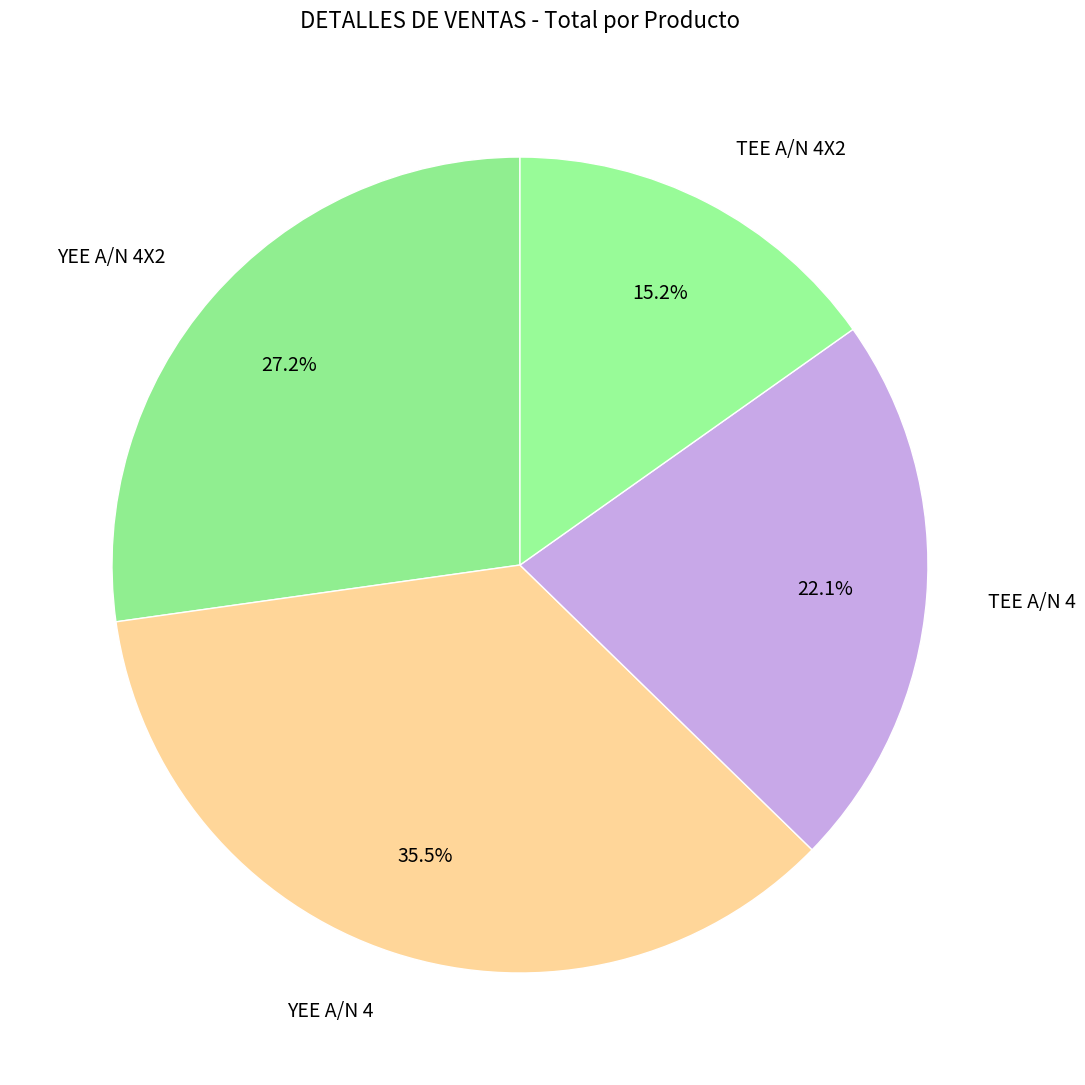

Do TEE A/N 4 and YEE A/N 4 together represent more than half of the pie?

Yes